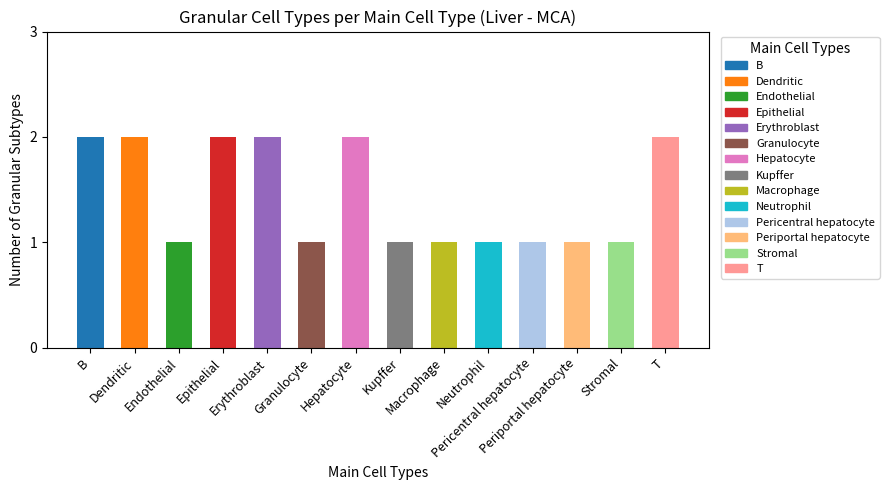

What is the label of the 8th bar from the left?

Kupffer